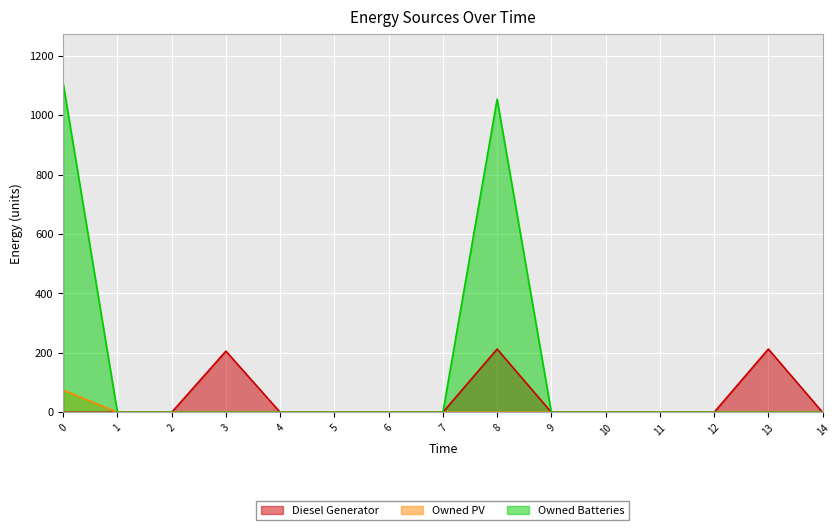

List the labels in order of Diesel Generator value, smallest first.

0, 1, 2, 4, 5, 6, 7, 9, 10, 11, 12, 14, 3, 8, 13